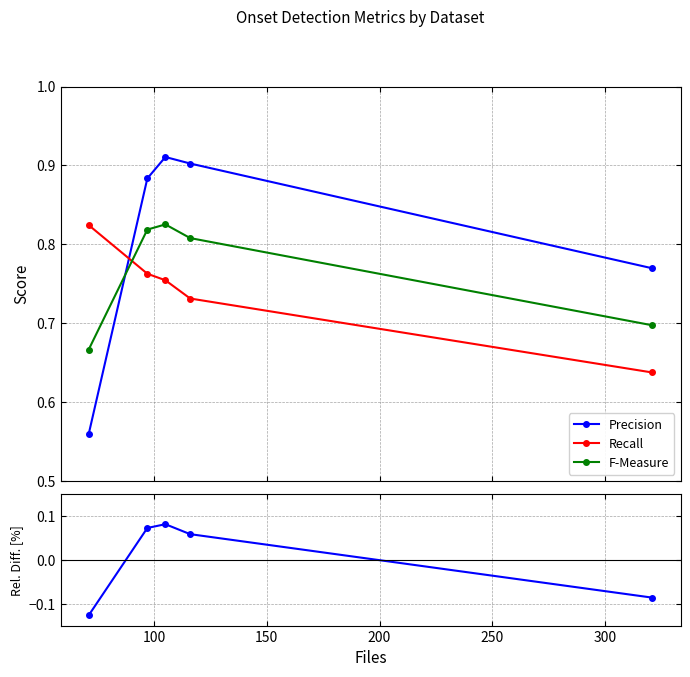

Which has a higher value, 150 or 200?

150